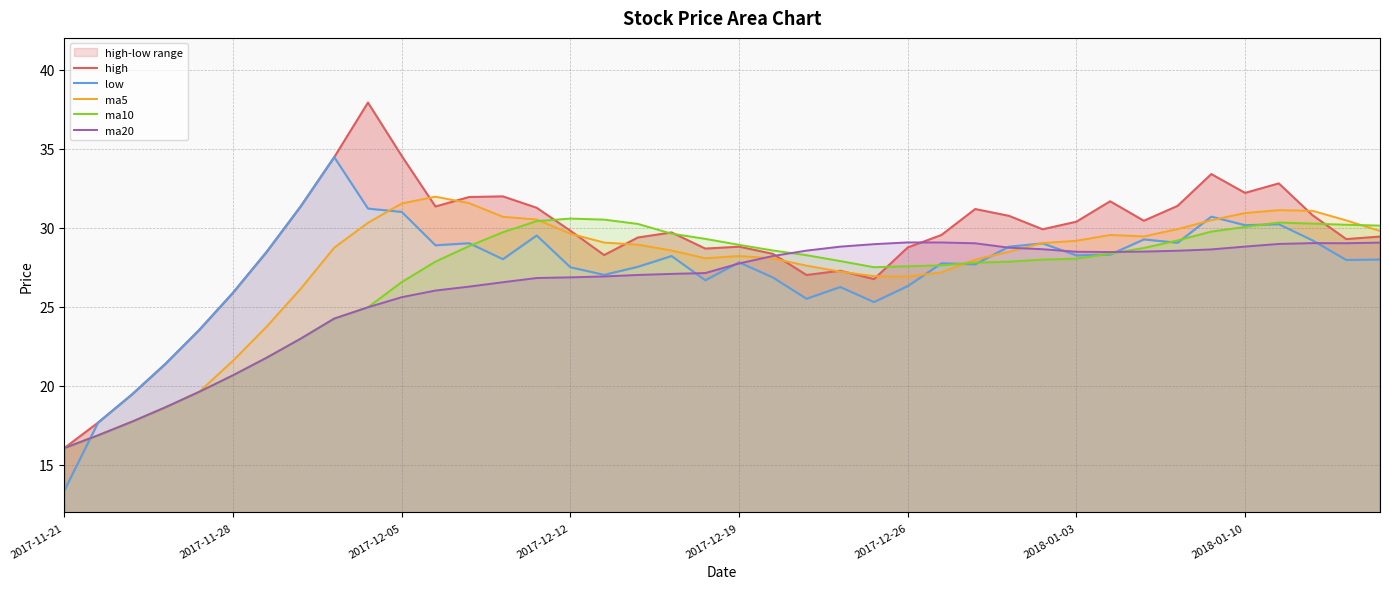

What is the difference between the highest and lowest values at 23?

2.6